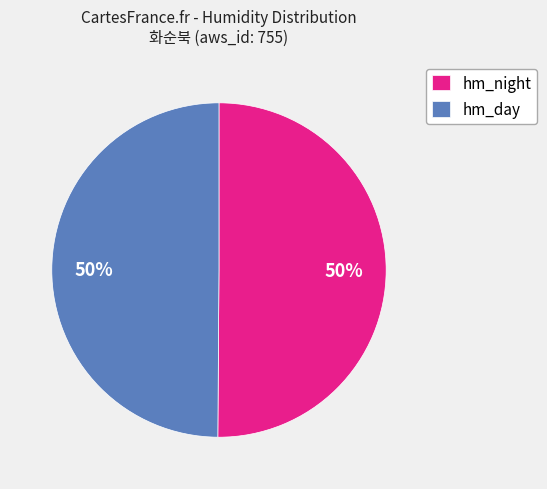

Count the number of slices in the pie.

2